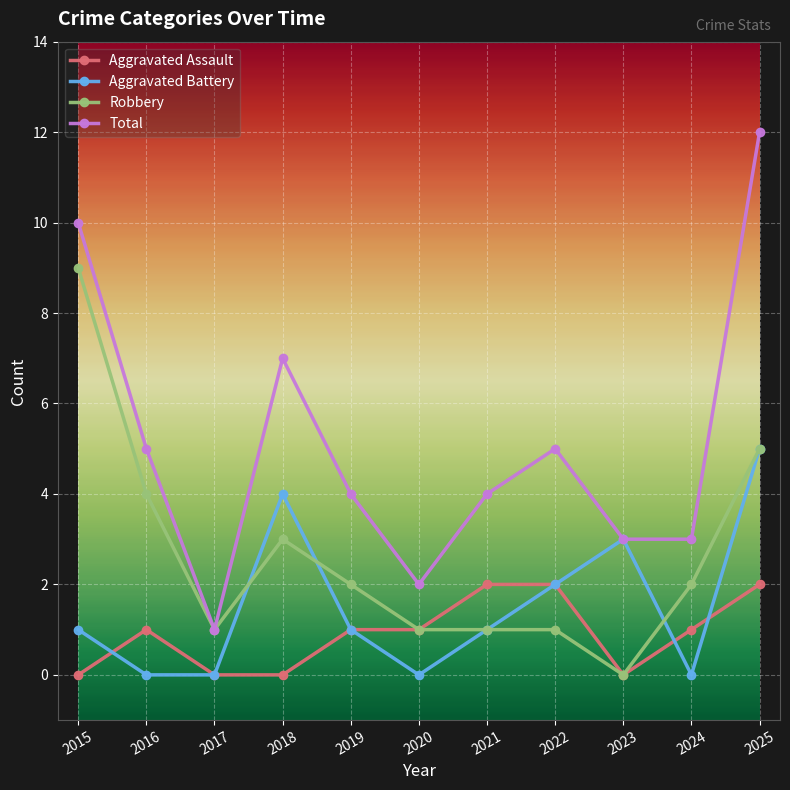

True or false: Aggravated Assault has more than 0 points higher than both neighbors.

True